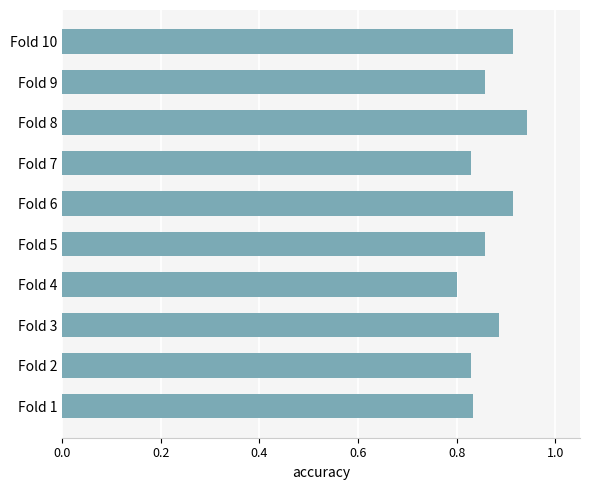

Which category has the lowest value across all series?

Fold 4